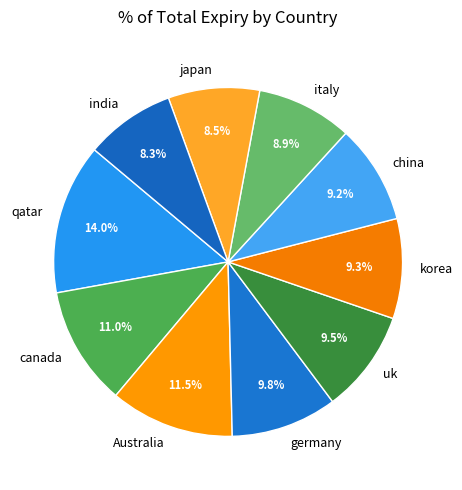

The korea slice represents 9% of the pie. True or false?

True